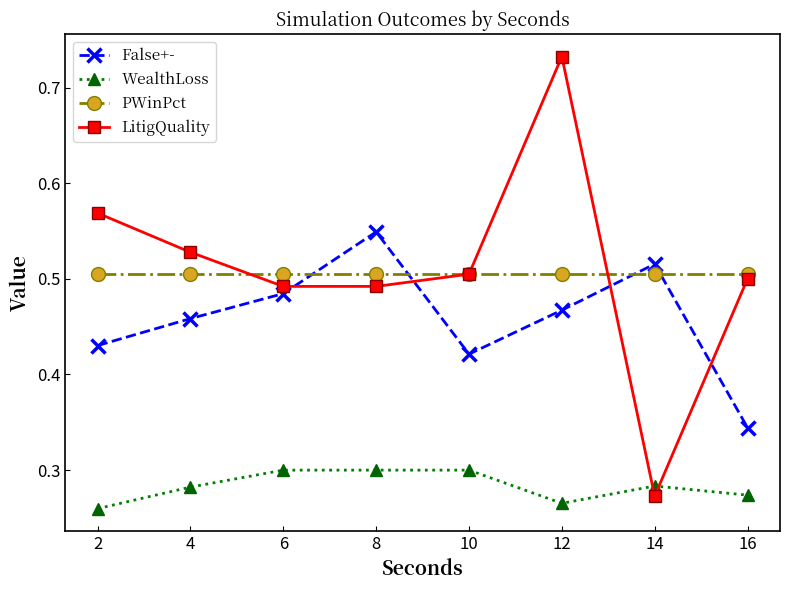

Is it true that PWinPct equals 0.3 at 10?

False